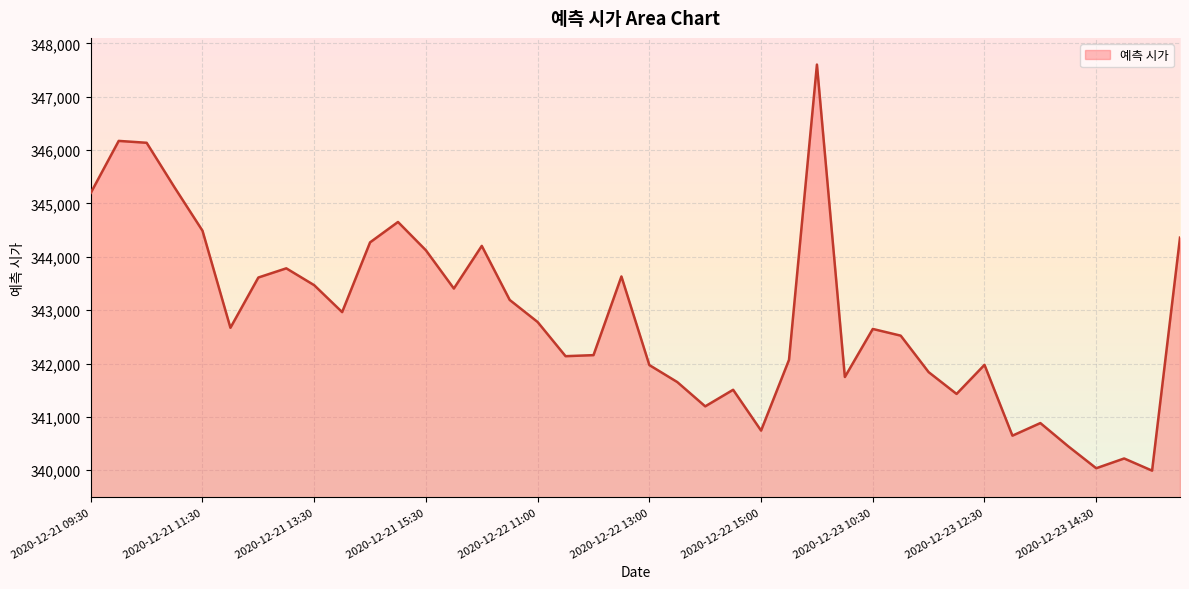

How many interior local valleys (lower than both neighbors) does the data have?

11